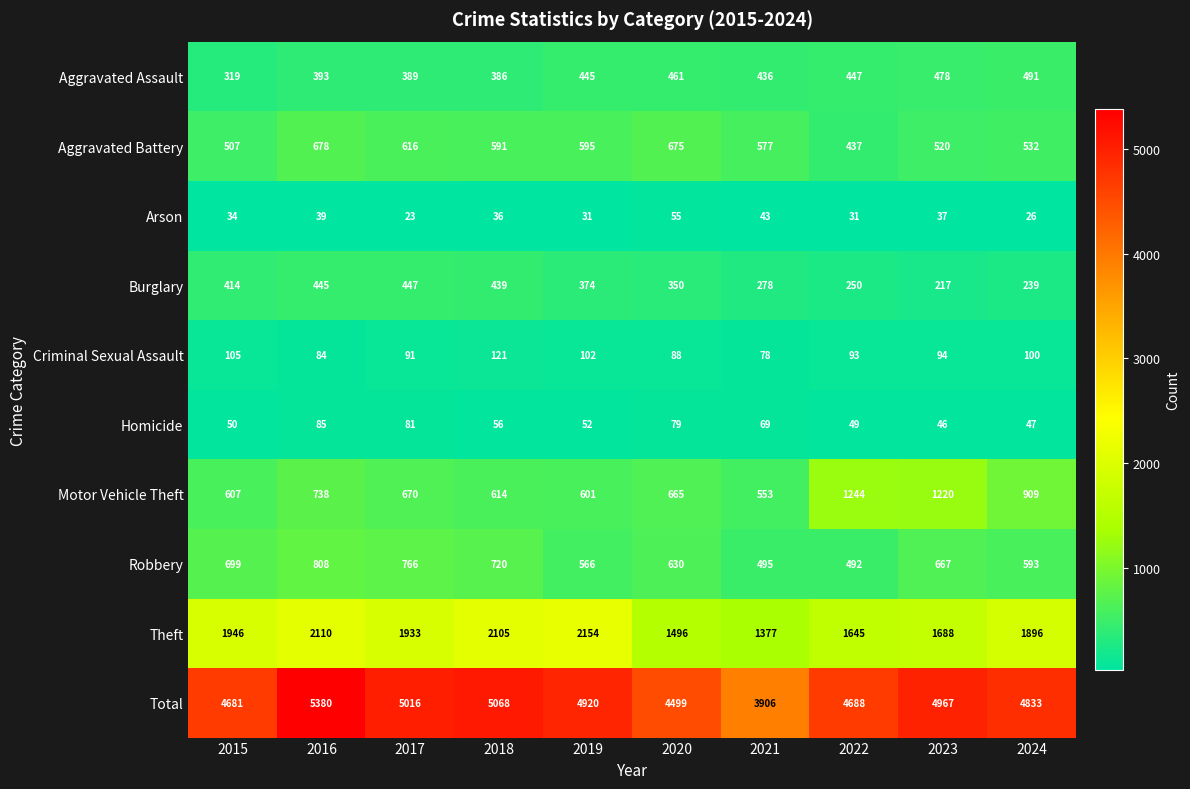

What is the maximum value shown in the chart?

5380